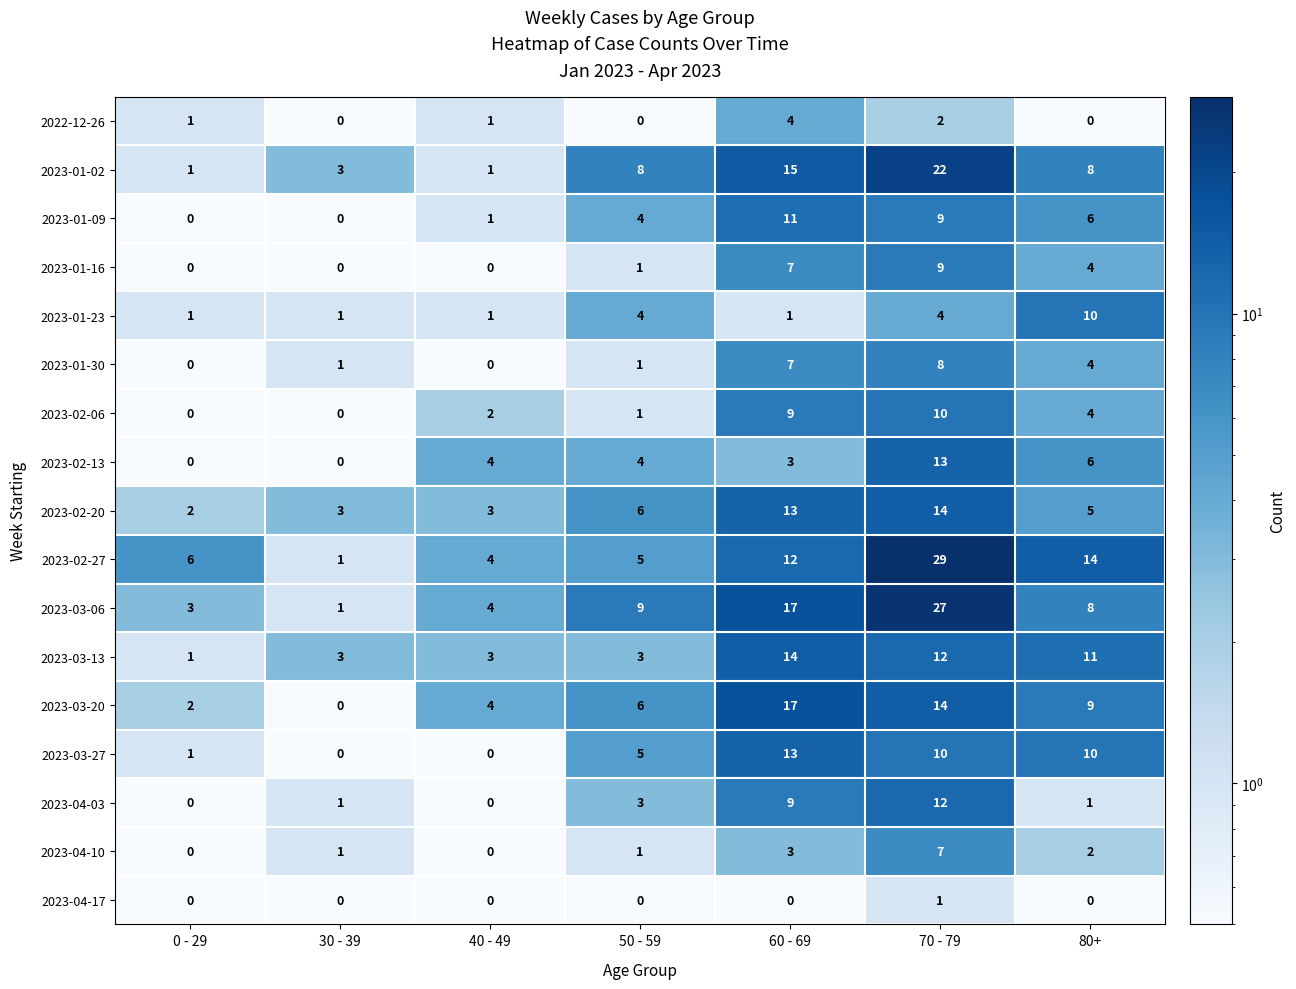

What is the greatest value displayed?

29